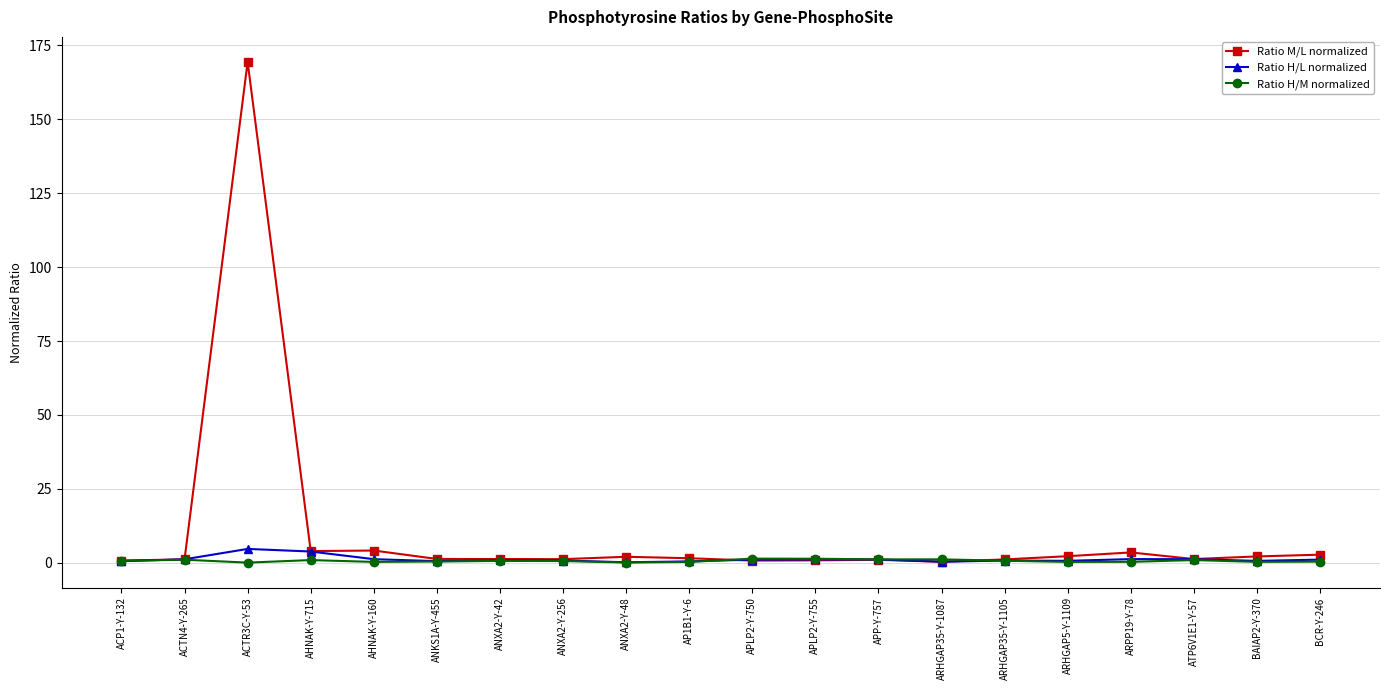

Which series has the largest range (max minus min)?

Ratio M/L normalized